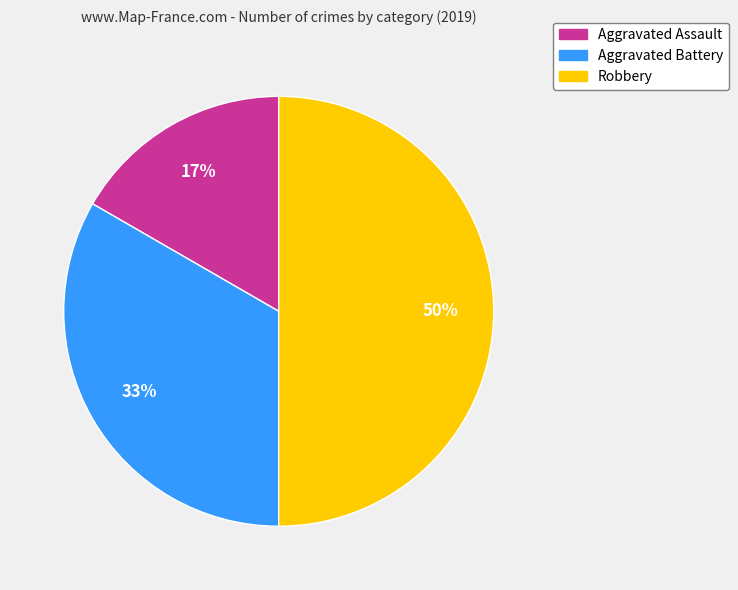

Is it true that Aggravated Assault is 11% of the pie?

False